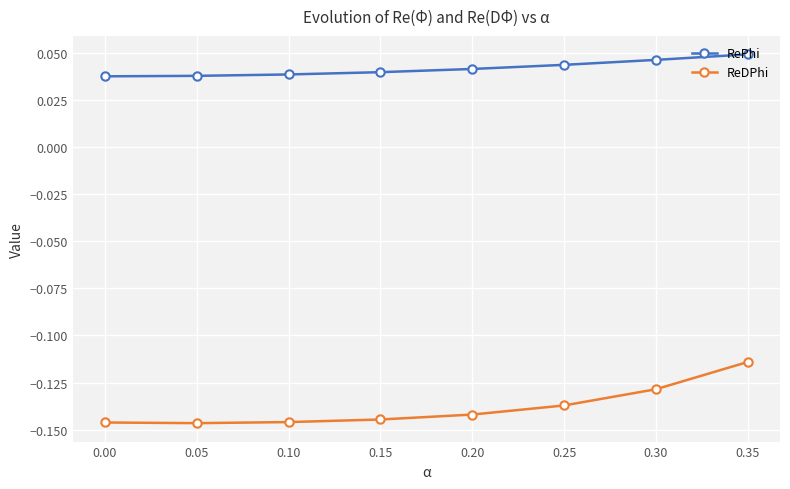

What is the sum of all RePhi values?

0.3